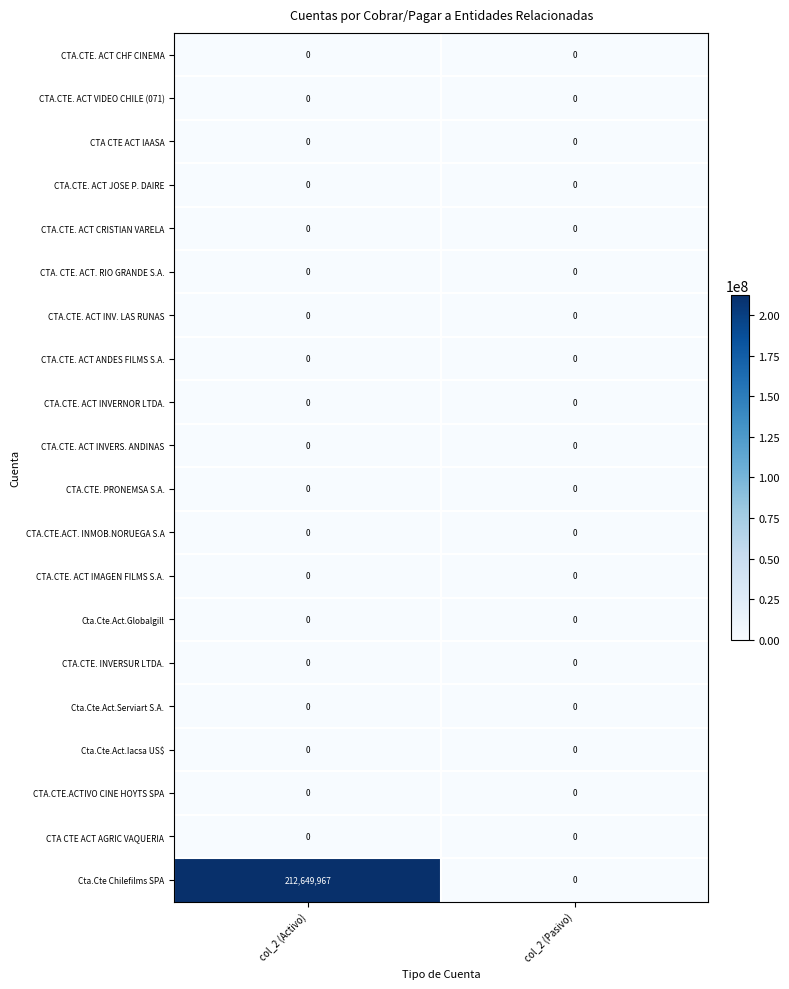

The value of CTA.CTE. PRONEMSA S.A. at col_2 (Pasivo) is 0. True or false?

True